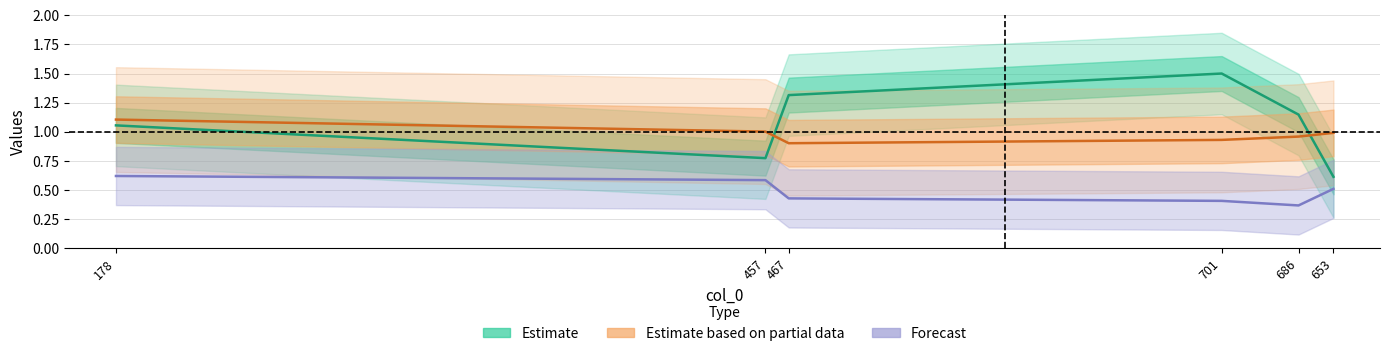

What is the minimum value shown in the chart?

0.4